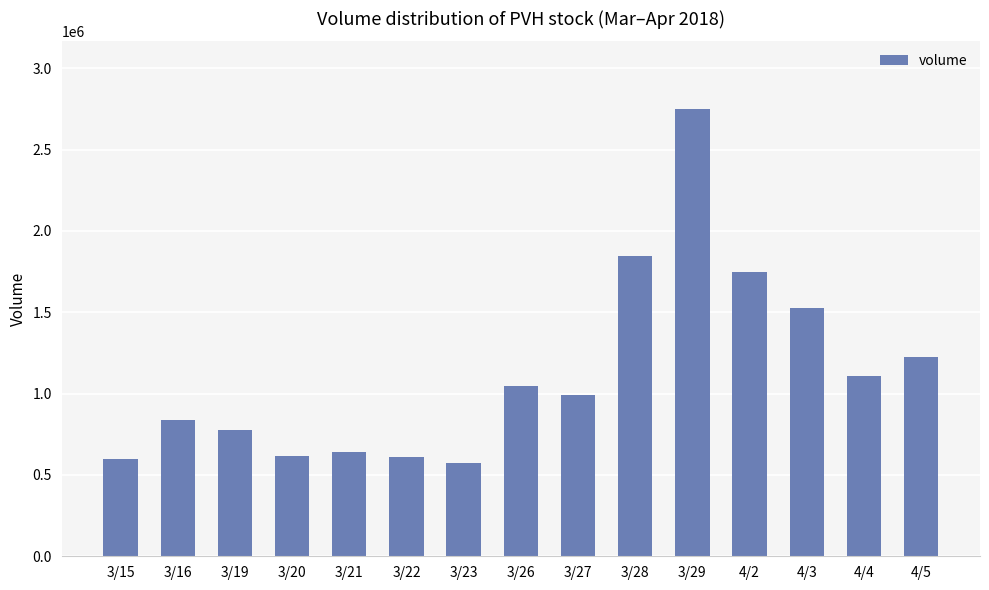

What is the sum of all values?

16903275